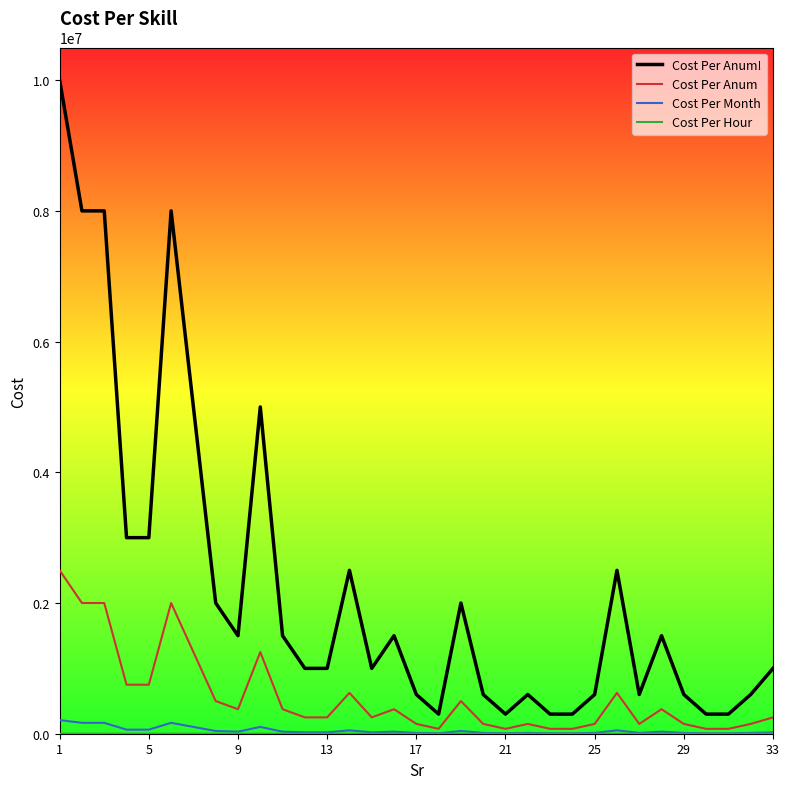

What is the greatest value displayed?

10000000.0